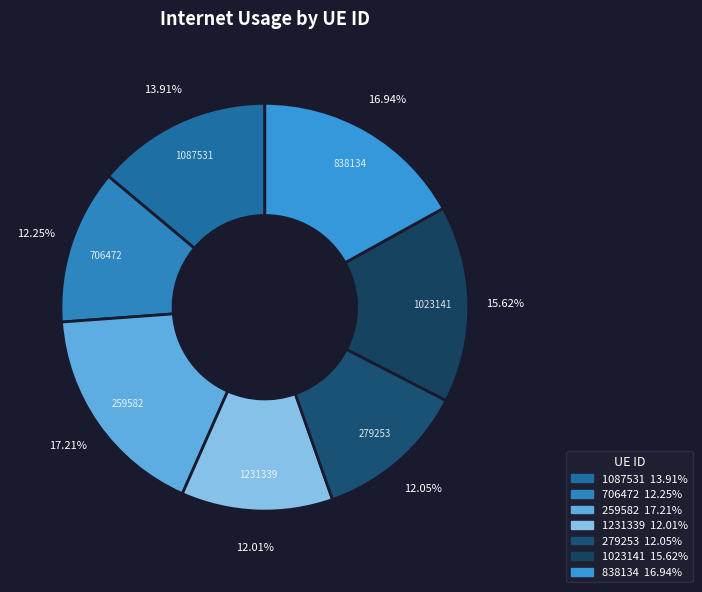

Is it true that 259582 is 23% of the pie?

False